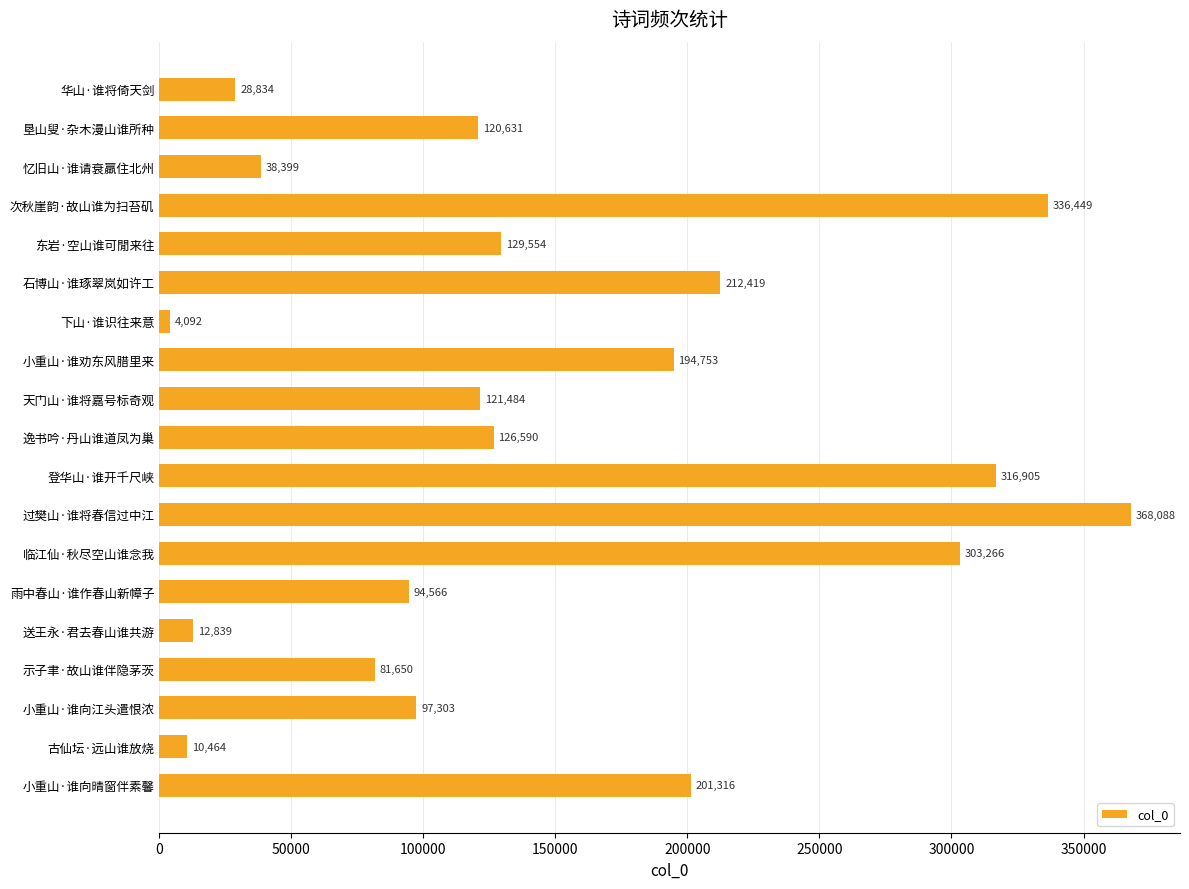

At which category does the chart reach its minimum across all series?

下山·谁识往来意